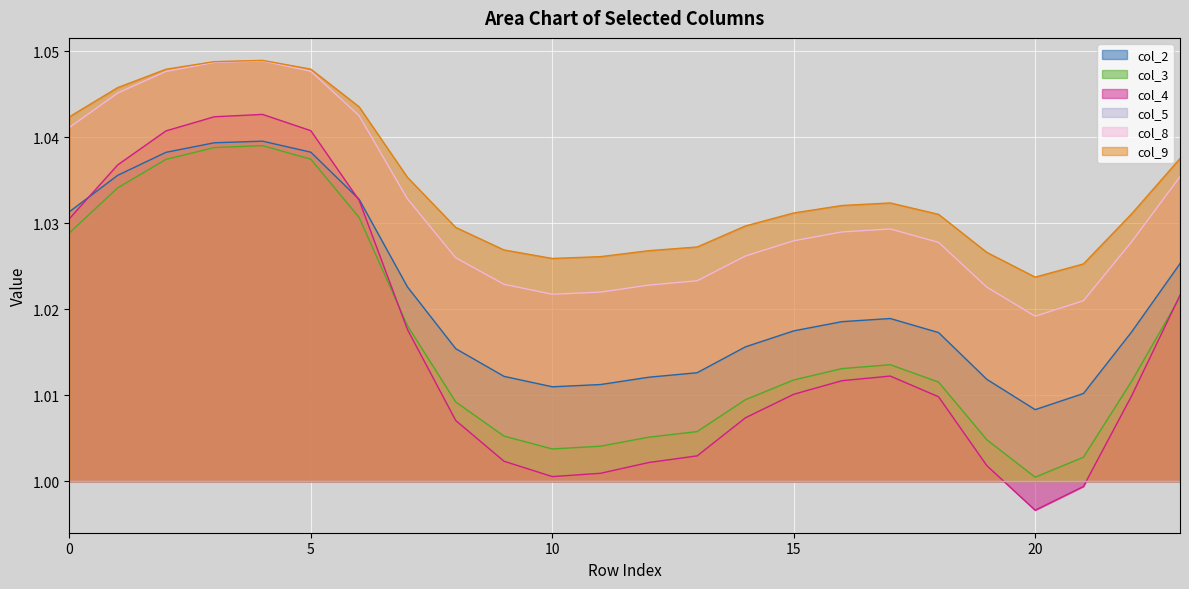

Which has a higher value, 18 or 11?

18